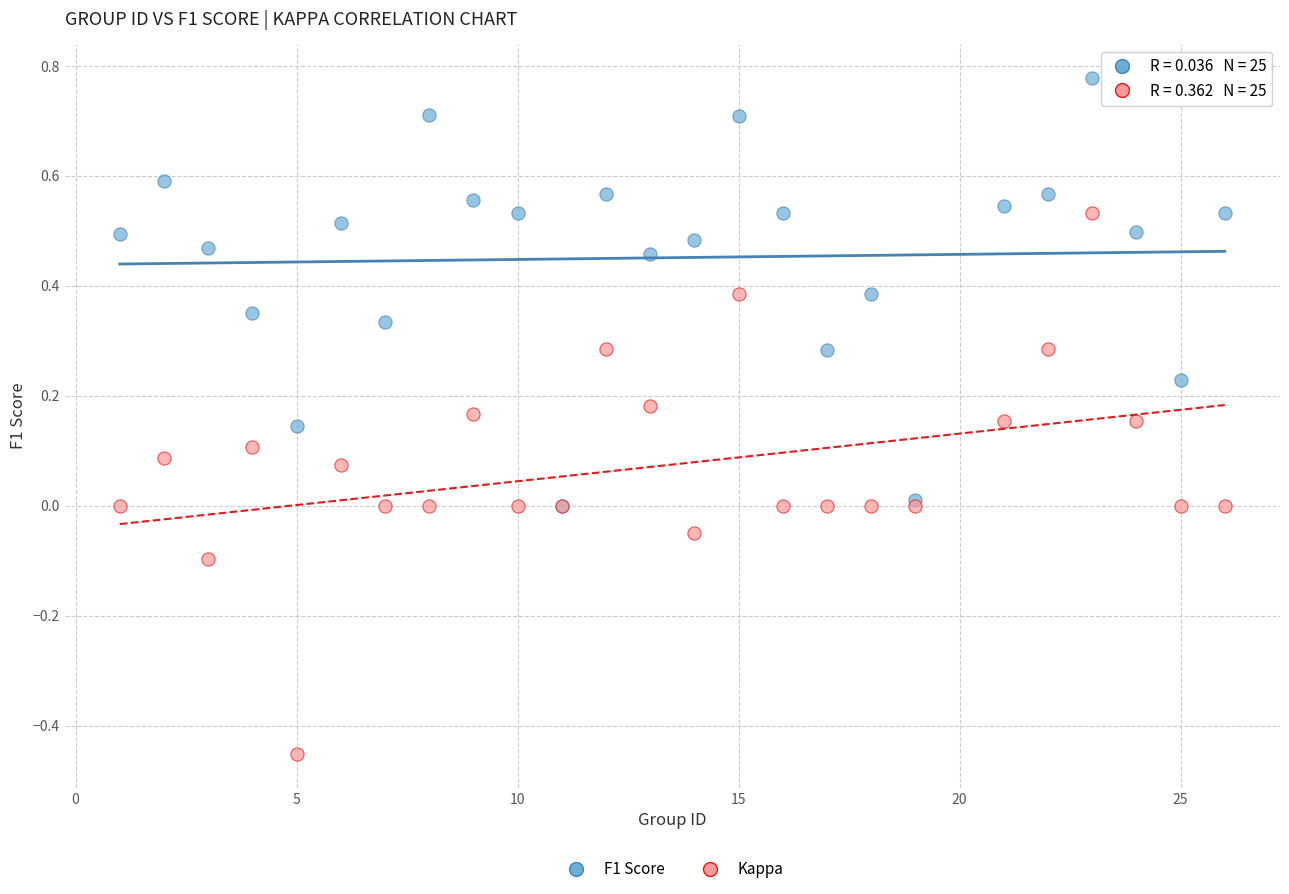

Which series contains the highest Y value?

F1 Score